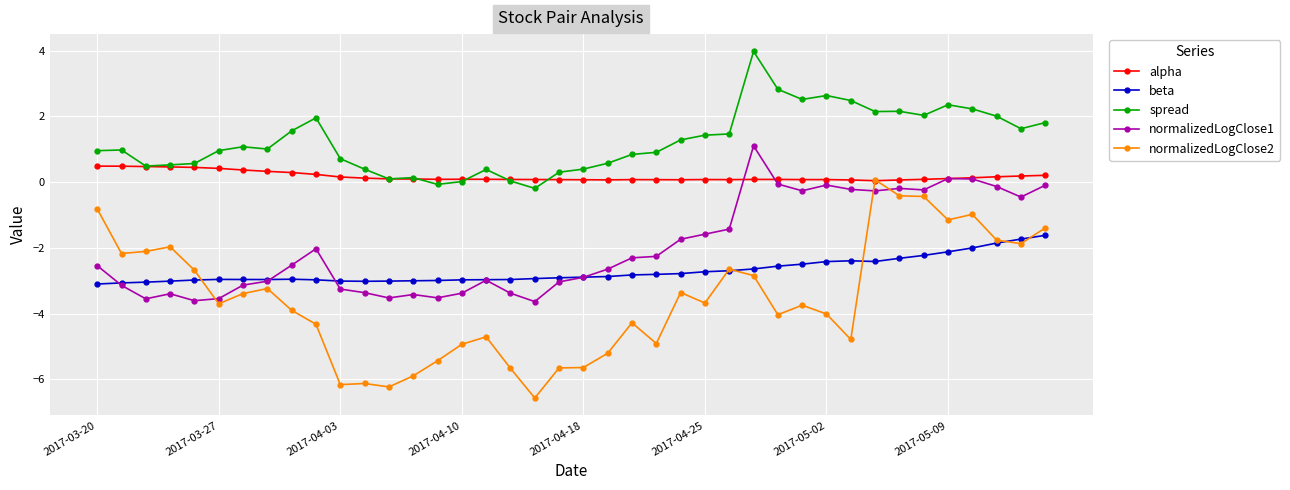

What is the minimum value shown in the chart?

-6.6